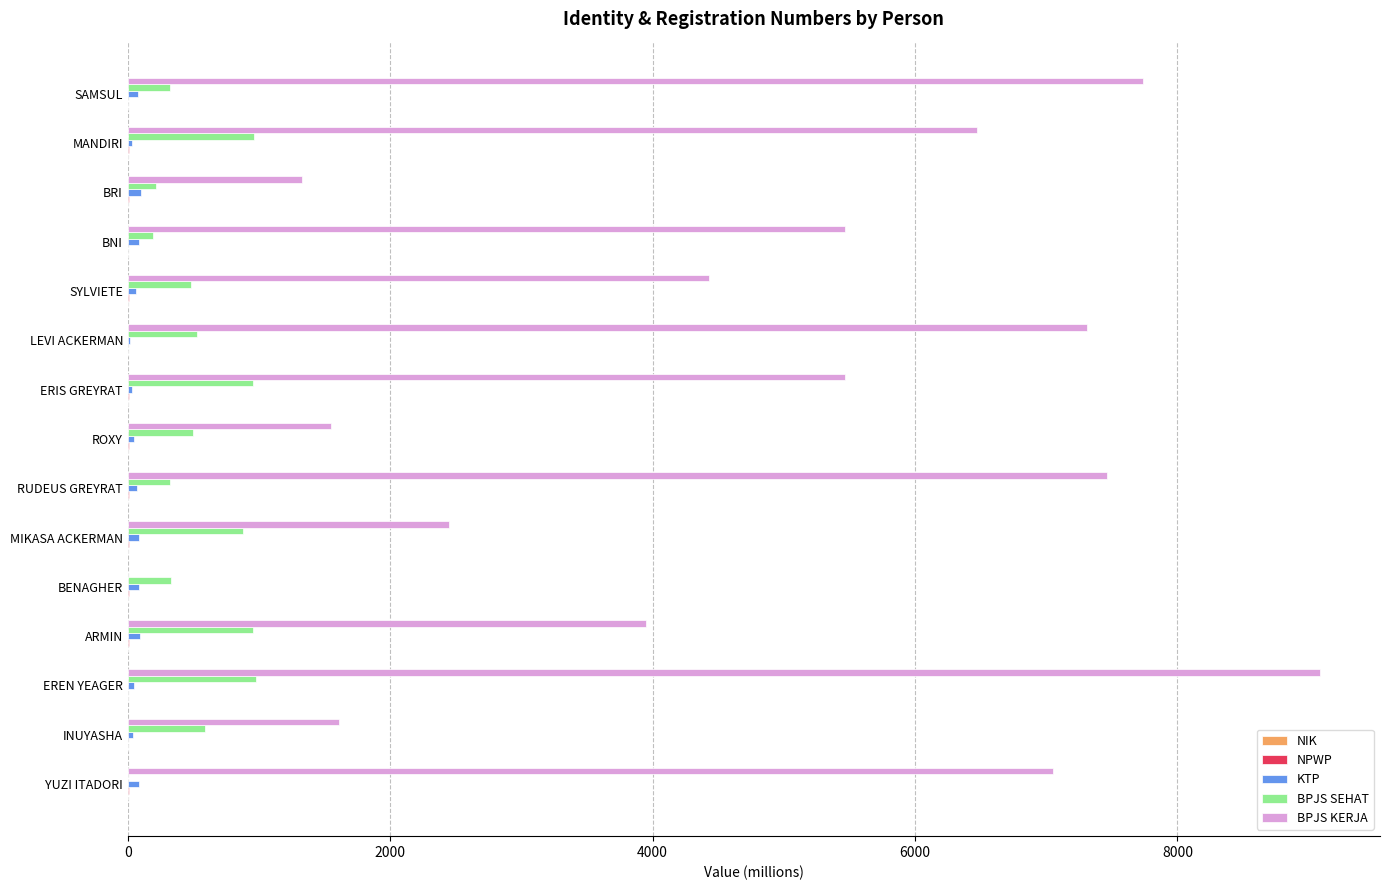

Between ARMIN and SAMSUL, which series saw the biggest shift?

BPJS KERJA